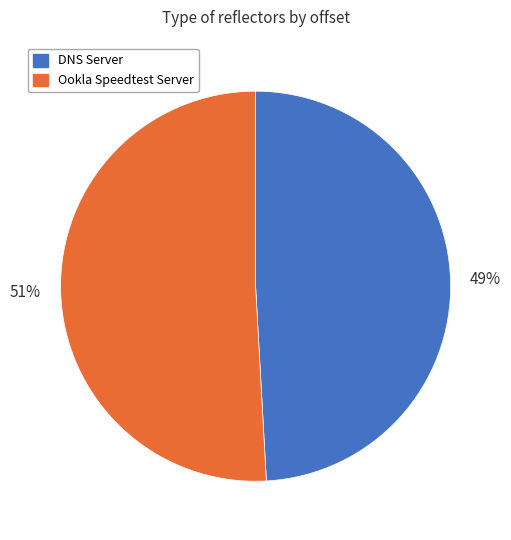

To the nearest percent, what percentage of the pie is Ookla Speedtest Server?

51%